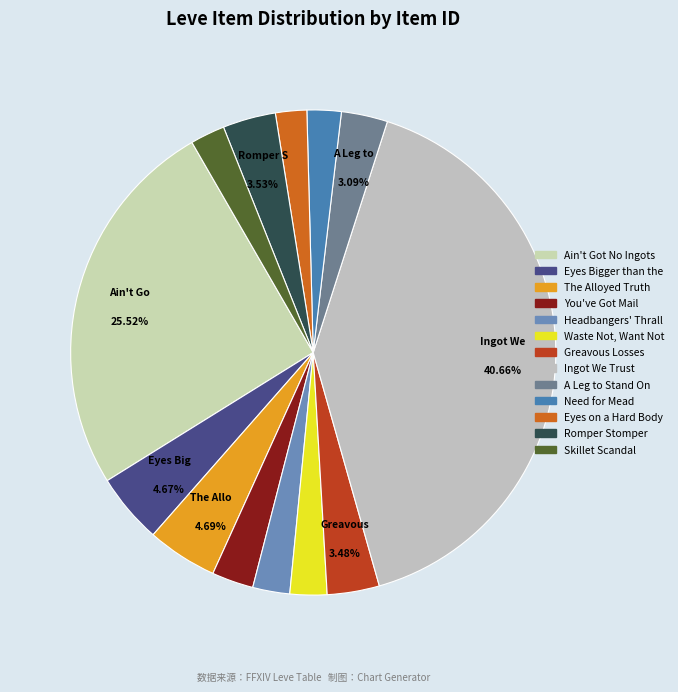

How many segments does this pie chart have?

13